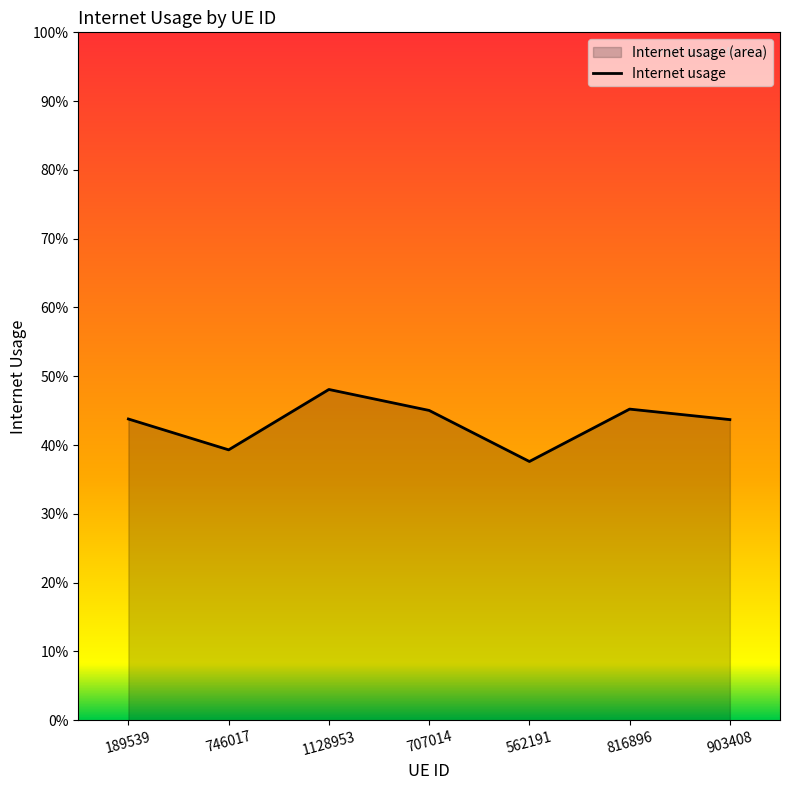

Rank the categories by value from lowest to highest.

562191, 746017, 903408, 189539, 707014, 816896, 1128953